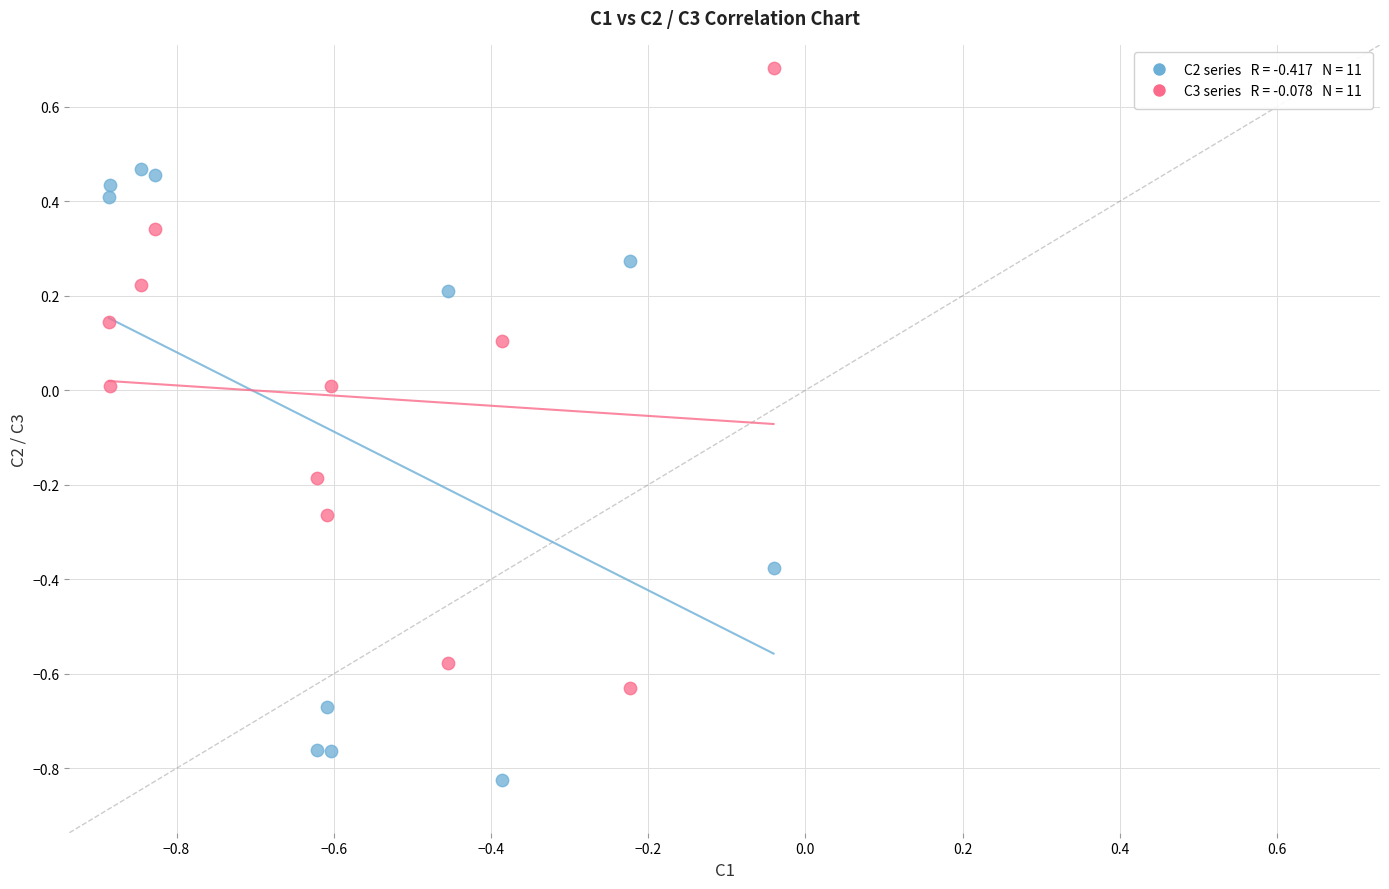

Across all data points, what is the range of X values (max minus min)?

0.8